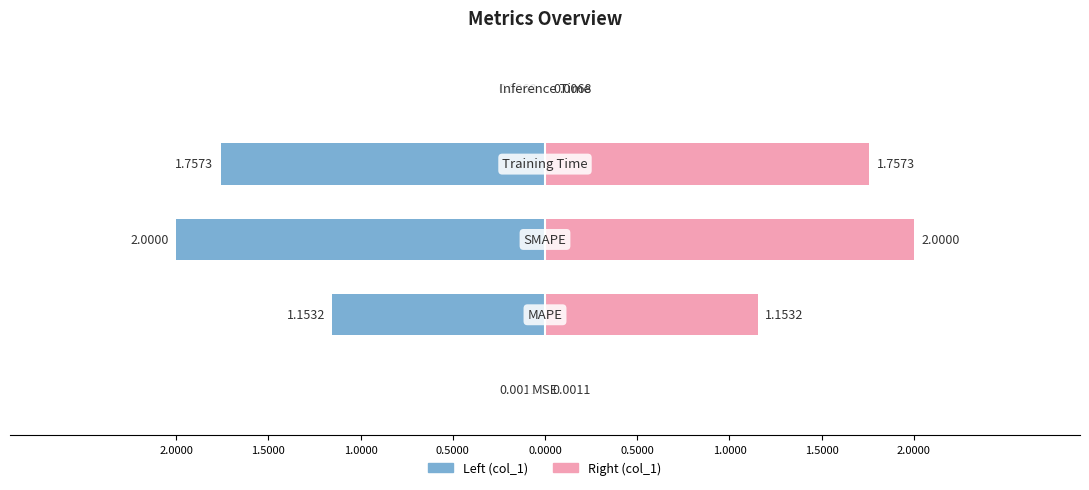

At which category does the chart reach its minimum across all series?

MSE